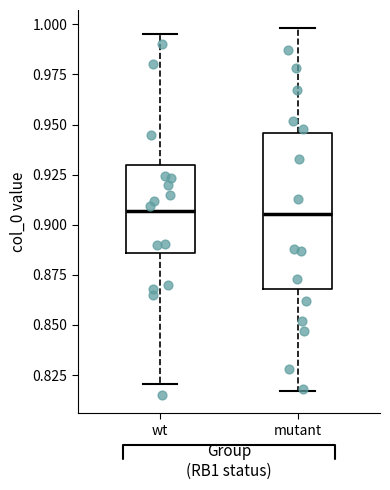

Where is the lower edge of the box for wt on the y-axis? The values are not printed on the chart, so give them approximately, as read against the axis.

0.885